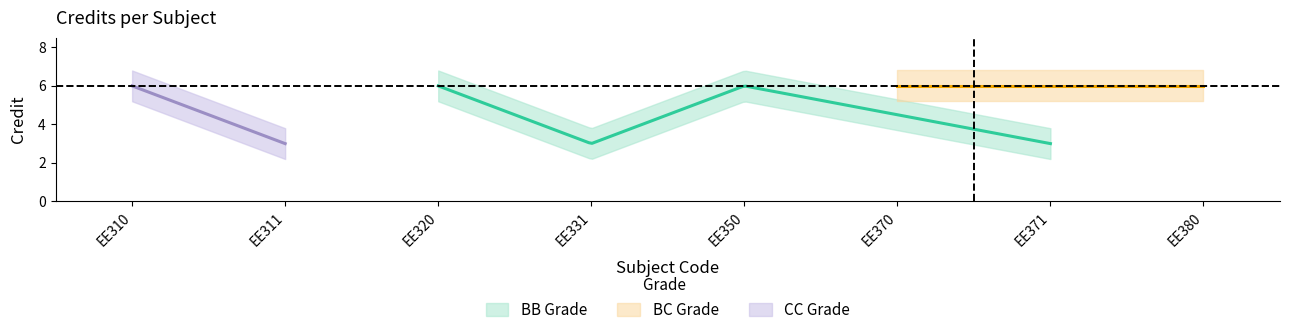

How many data points are less than 6?

3